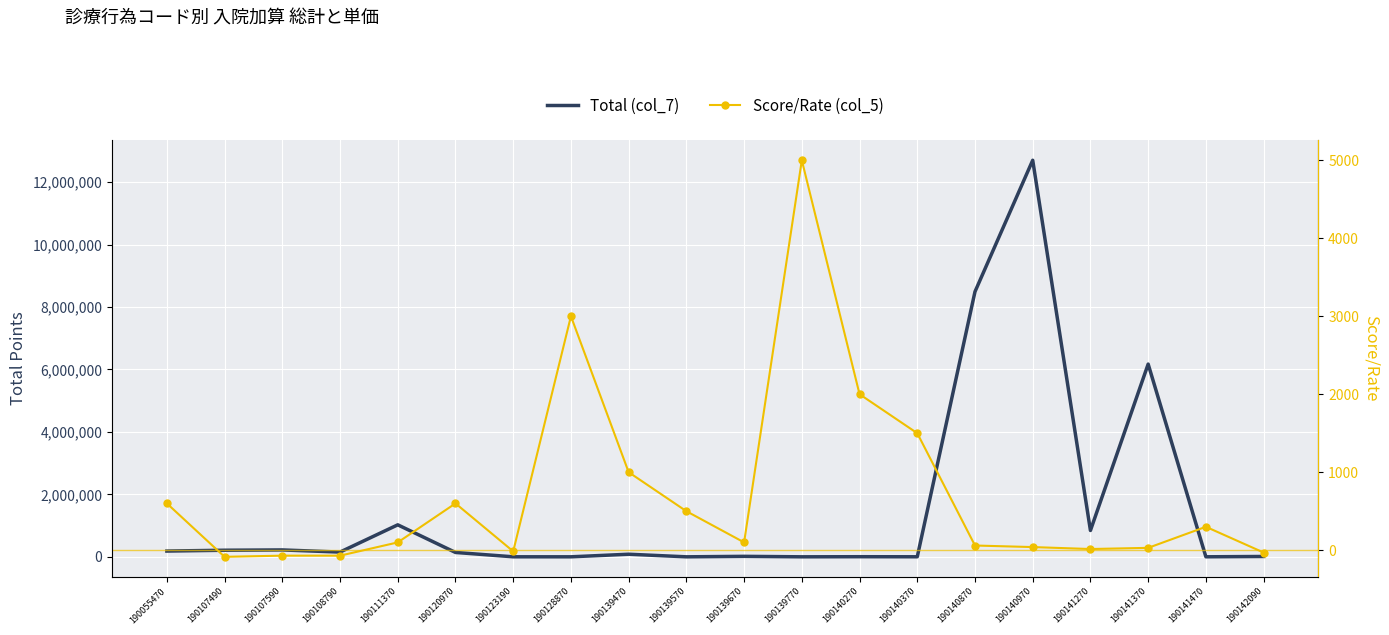

Where does the Total (col_7) series first go above 140072?

190055470